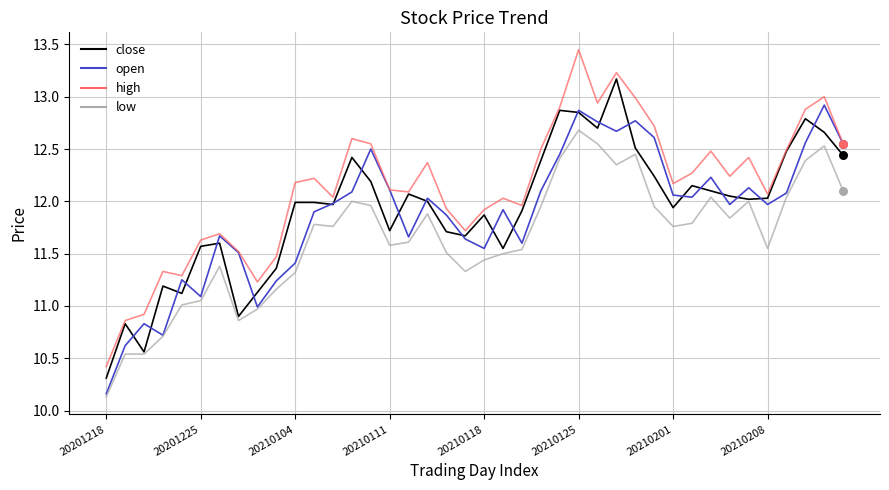

Which series has the widest spread of values?

high